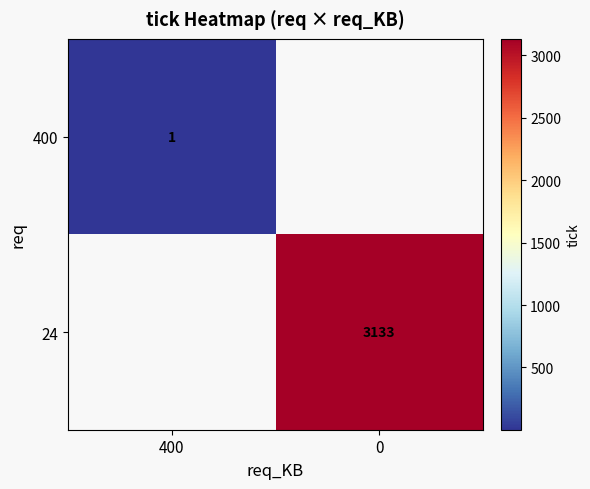

The 24 series shows 3133 at 0. True or false?

True